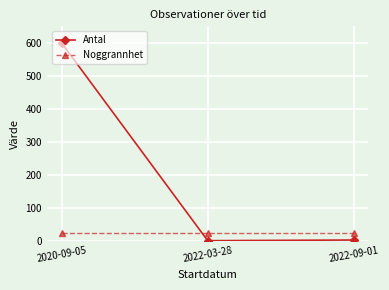

What is the difference between the maximum and minimum values in the Antal series?

599